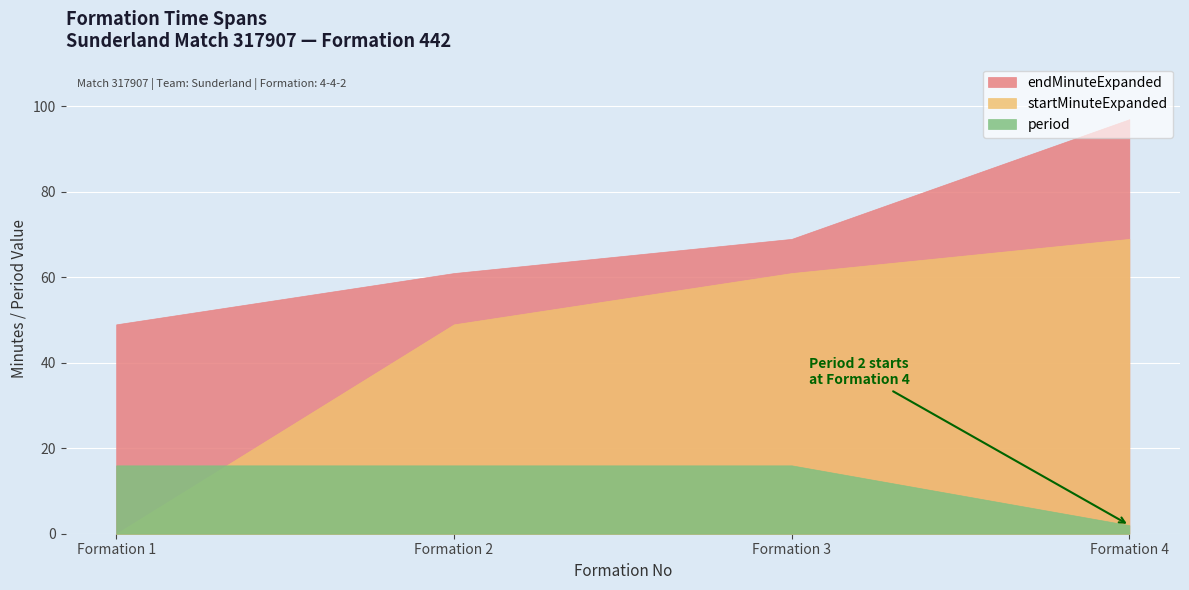

What is the value of the period point at the 4th from the left?

2